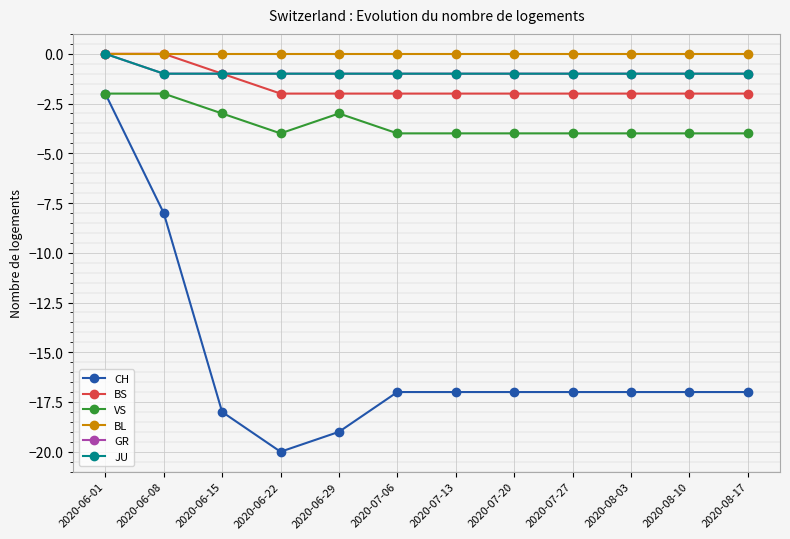

True or false: JU and VS cross at least once.

False